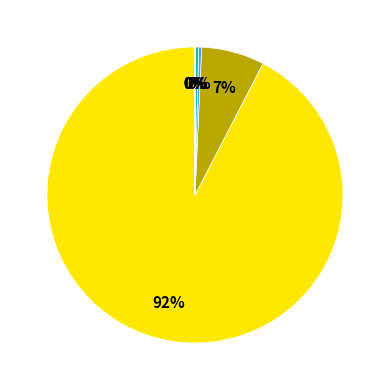

Is there any slice that represents more than half of the pie?

Yes